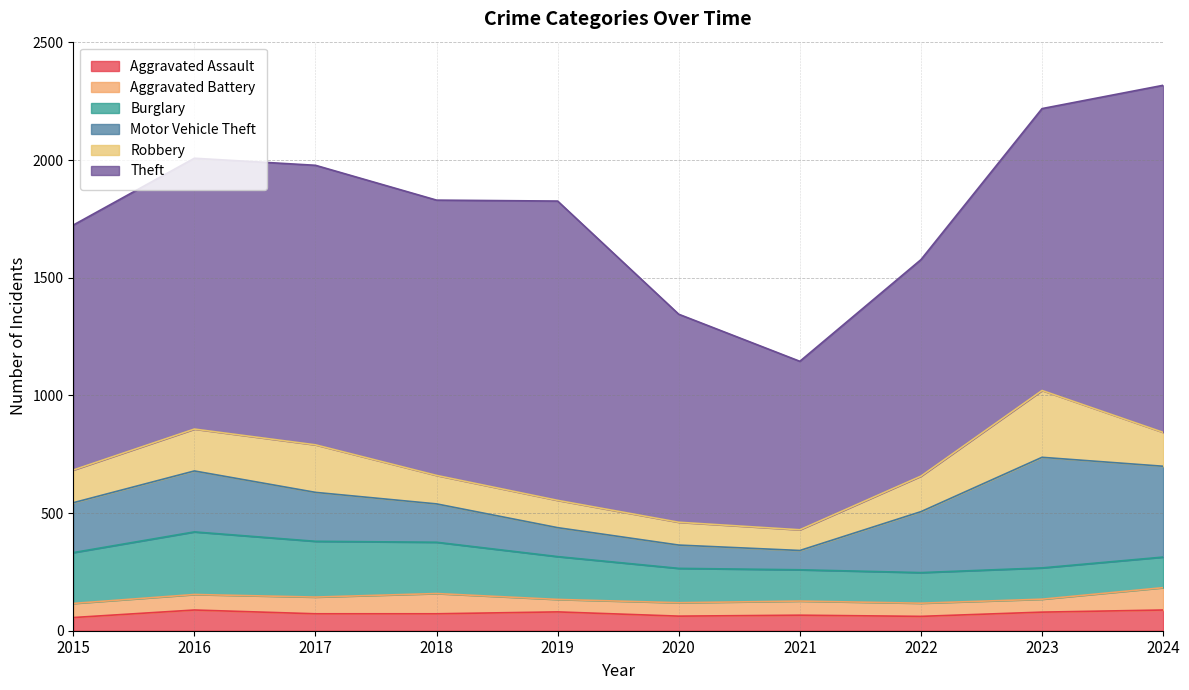

Reading right to left, list all the values displayed in this chart.

Aggravated Assault: 2024=88	2023=79	2022=61	2021=66	2020=62	2019=80	2018=72	2017=72	2016=88	2015=56
Aggravated Battery: 2024=95	2023=55	2022=56	2021=60	2020=57	2019=53	2018=86	2017=71	2016=66	2015=60
Burglary: 2024=130	2023=133	2022=130	2021=133	2020=146	2019=182	2018=218	2017=237	2016=266	2015=216
Motor Vehicle Theft: 2024=386	2023=470	2022=259	2021=82	2020=99	2019=123	2018=163	2017=208	2016=259	2015=212
Robbery: 2024=144	2023=284	2022=151	2021=88	2020=97	2019=116	2018=121	2017=202	2016=178	2015=139
Theft: 2024=1475	2023=1198	2022=920	2021=716	2020=884	2019=1272	2018=1170	2017=1188	2016=1151	2015=1041